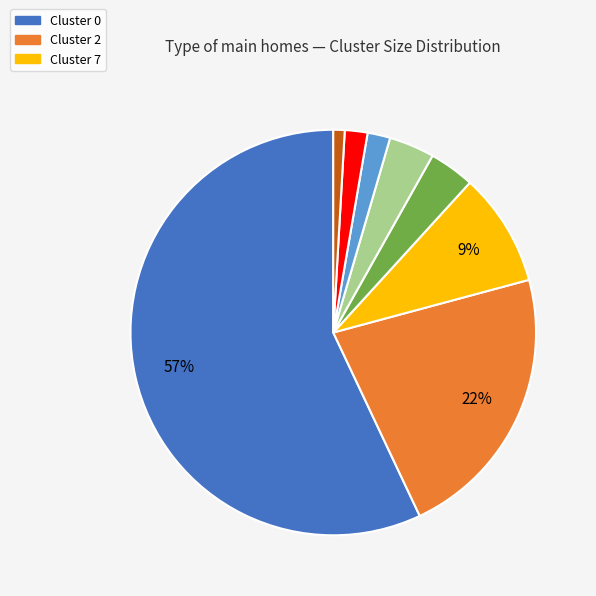

Is there any slice that represents more than half of the pie?

Yes